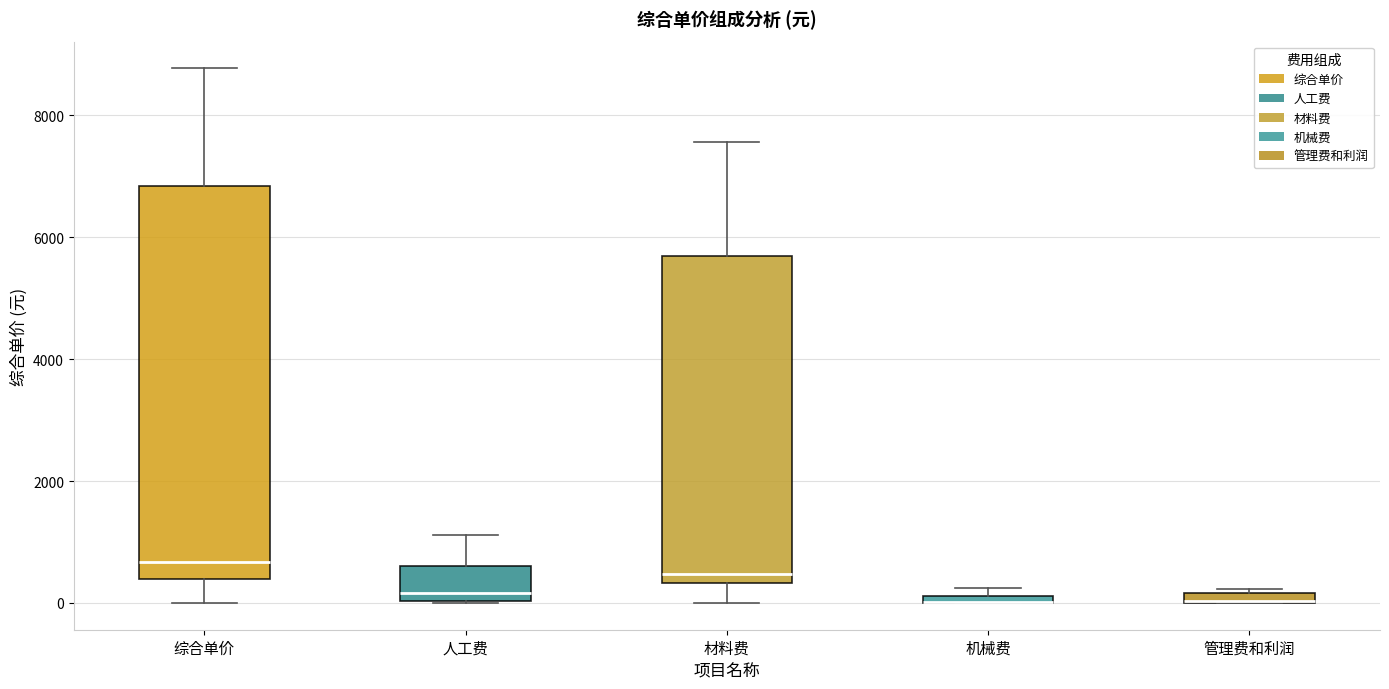

Comparing the boxes themselves (not the whiskers), which one is the tallest?

综合单价